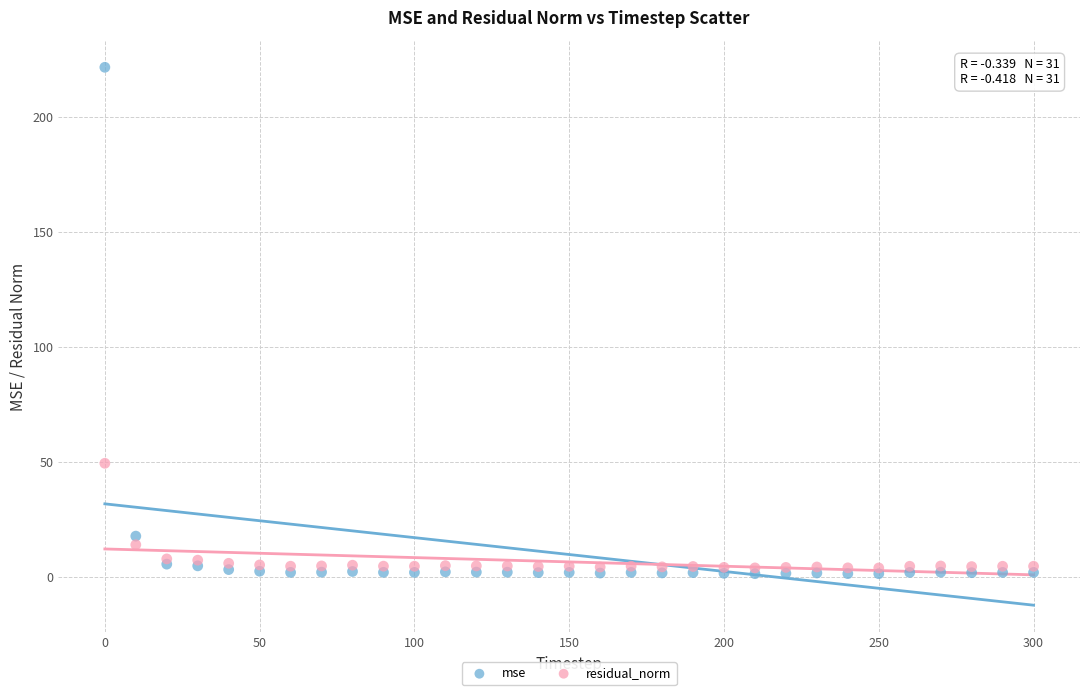

In the residual_norm series, what Y value is closest to 26?

14.0